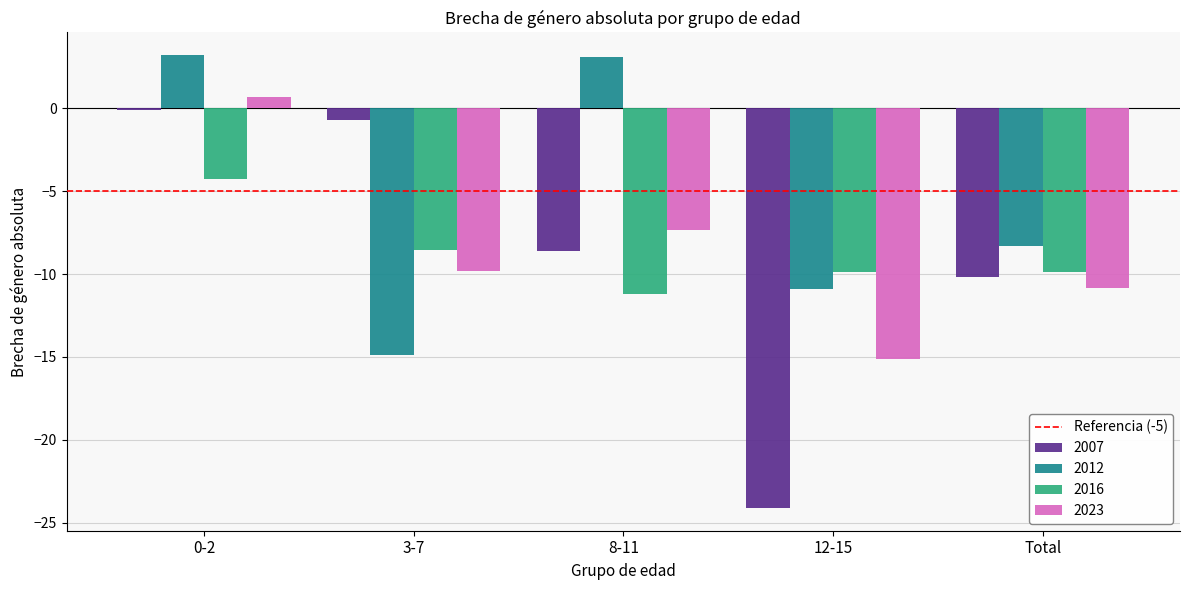

True or false: 2016 has a value of -5.8 at 3-7.

False